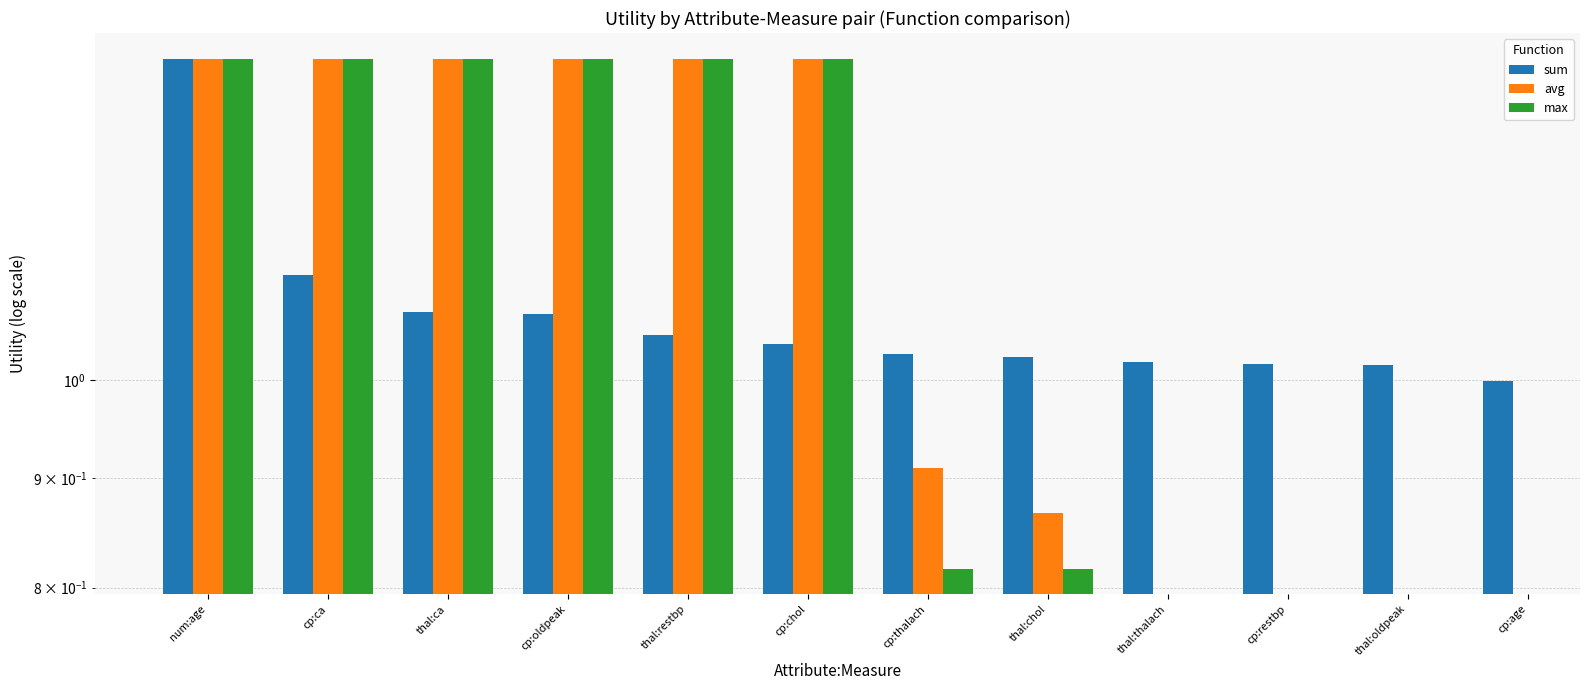

How many values in the sum series exceed 1?

11